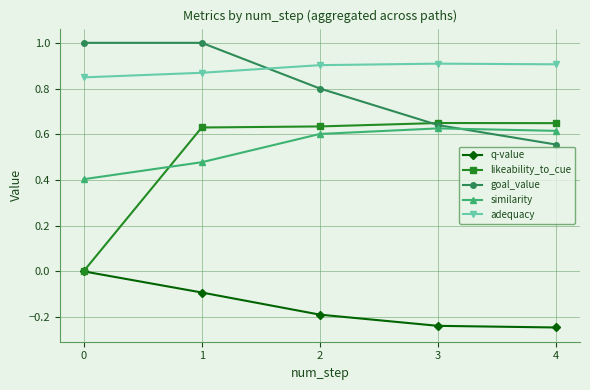

What are all the series names shown in the legend?

q-value, likeability_to_cue, goal_value, similarity, adequacy